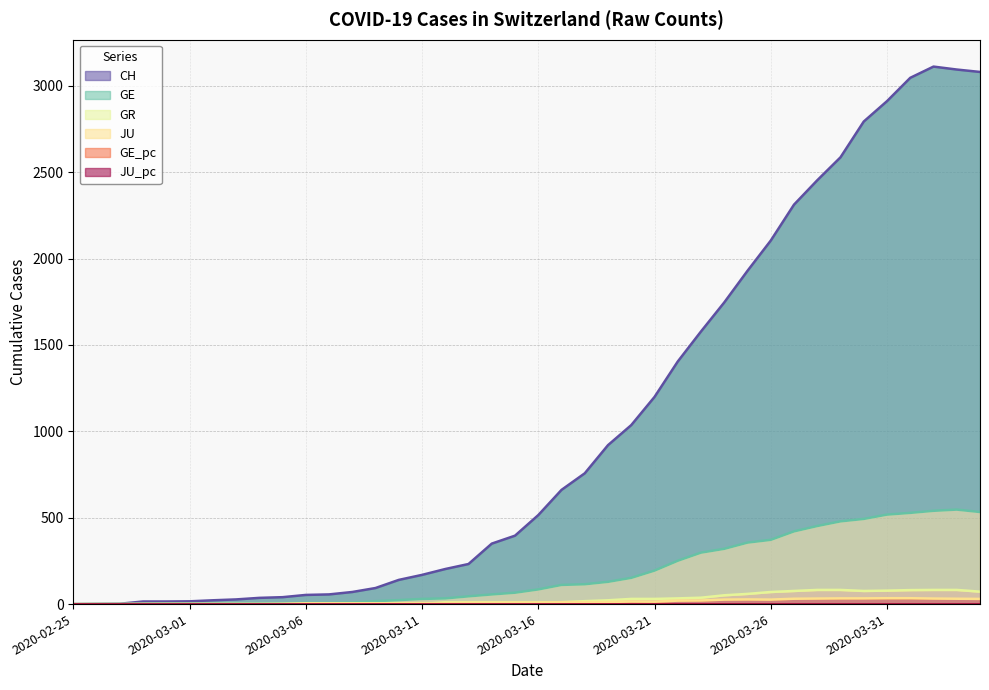

How many distinct data groups are displayed?

6